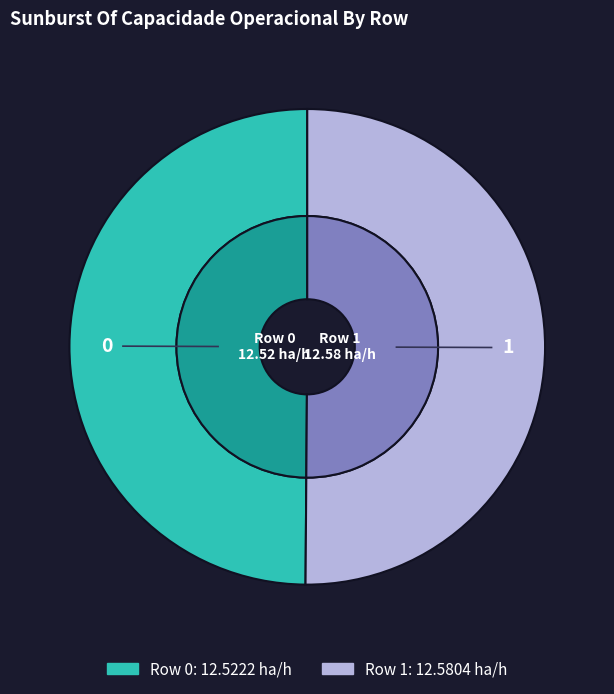

Is it true that 0 is 64% of the pie?

False